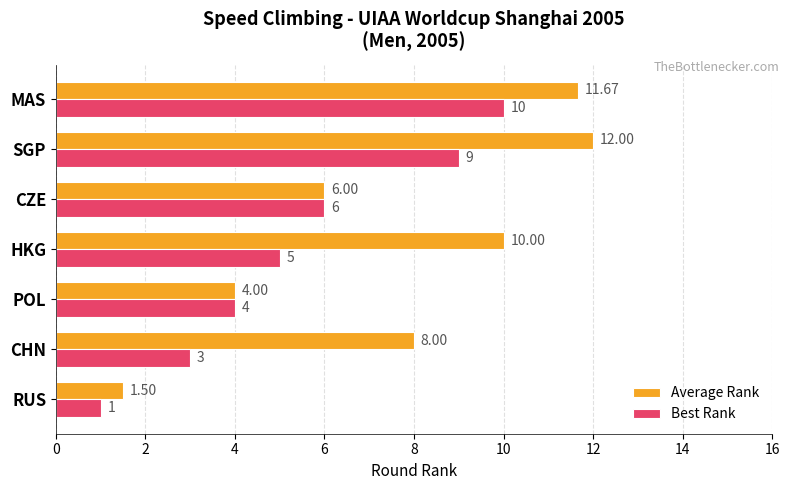

Which label corresponds to the largest value in the chart?

SGP